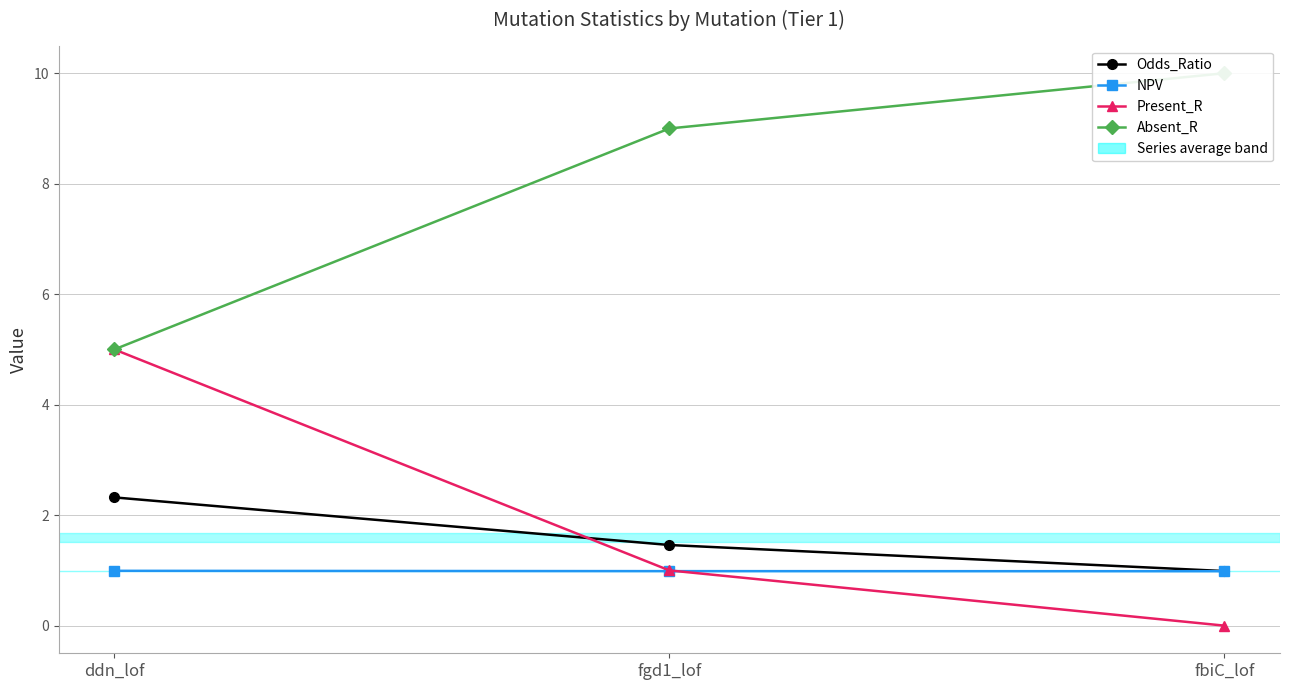

Is this an area chart (filled region under the line)?

No